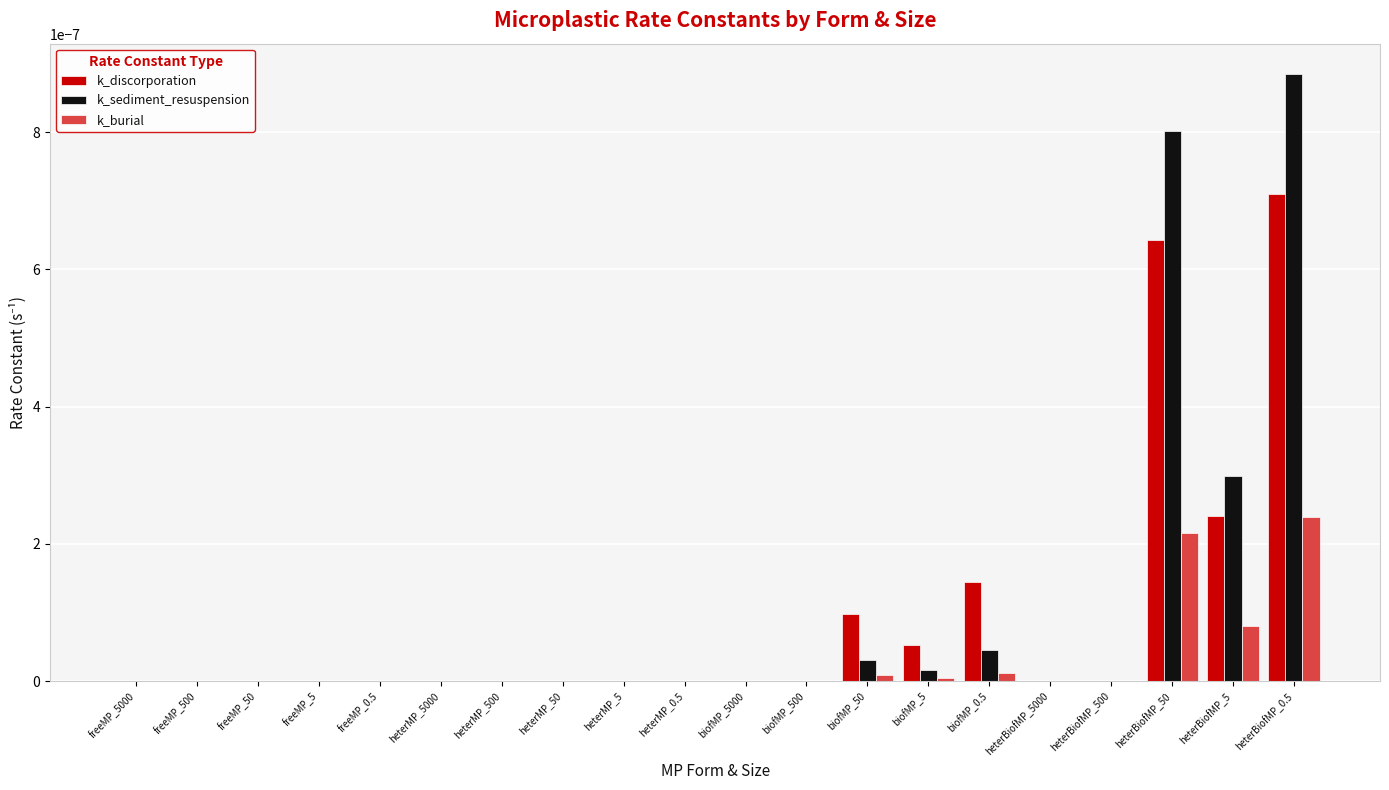

True or false: k_discorporation has a value of 0.0 at heterBiofMP_500.

True